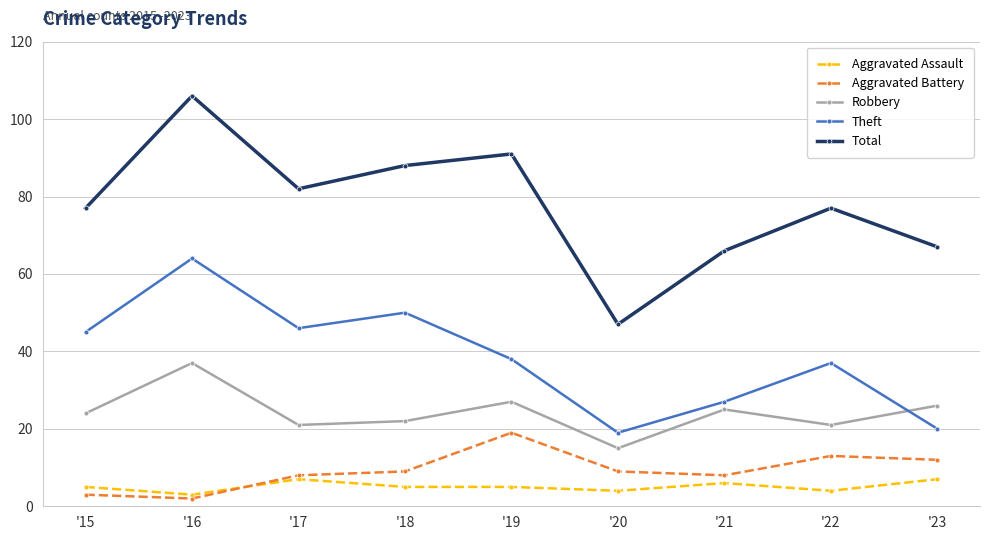

True or false: Theft has a value of 27 at '21.

True